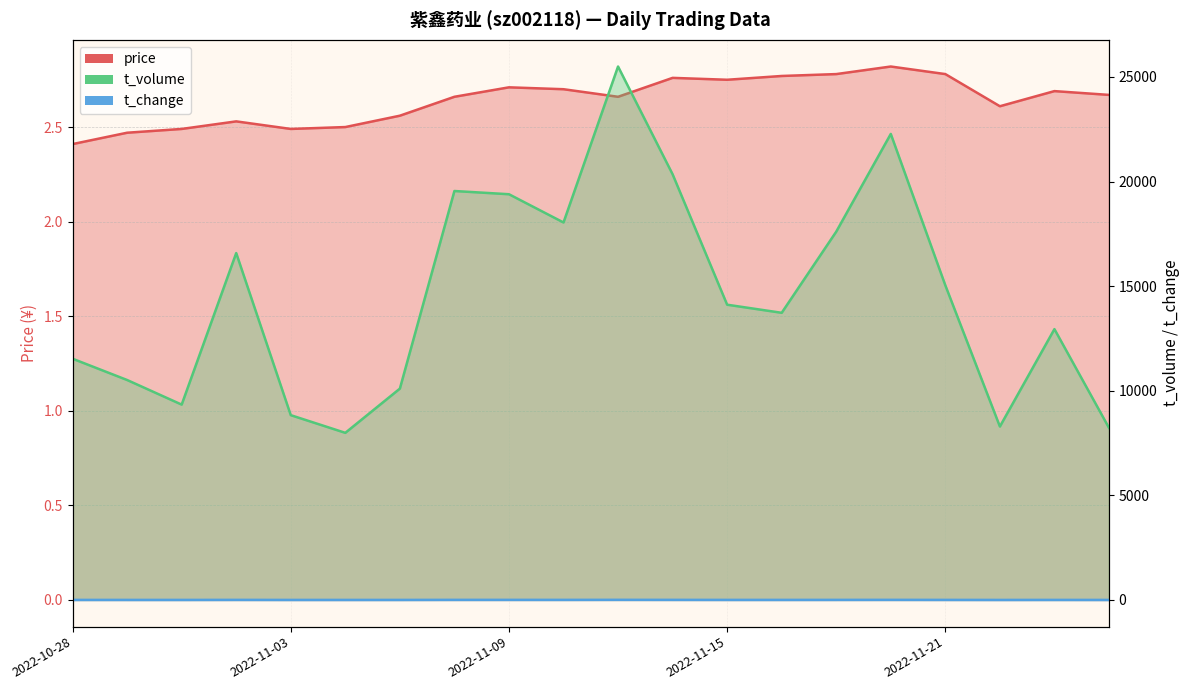

True or false: price and t_volume cross at least once.

False